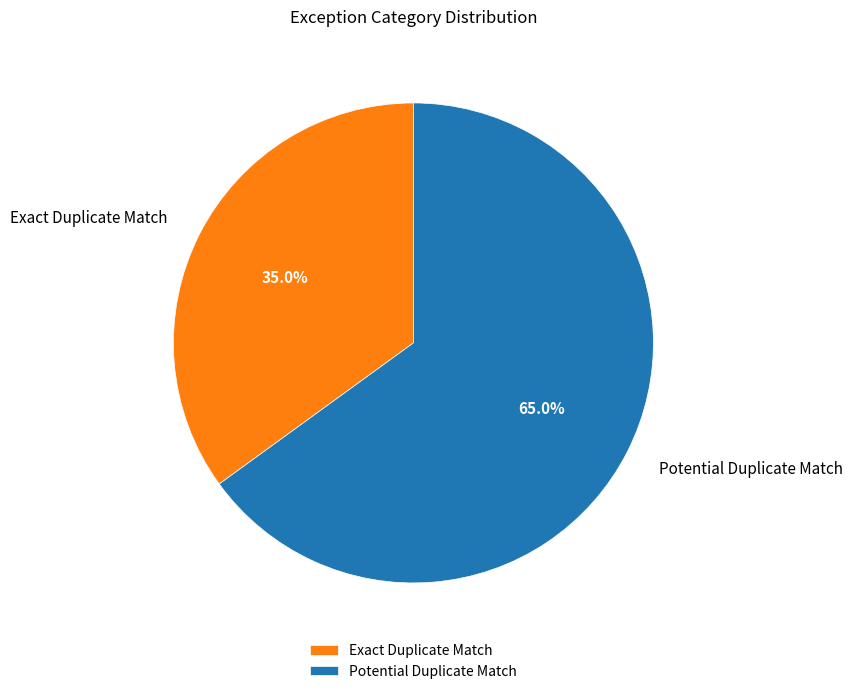

Count the number of slices in the pie.

2